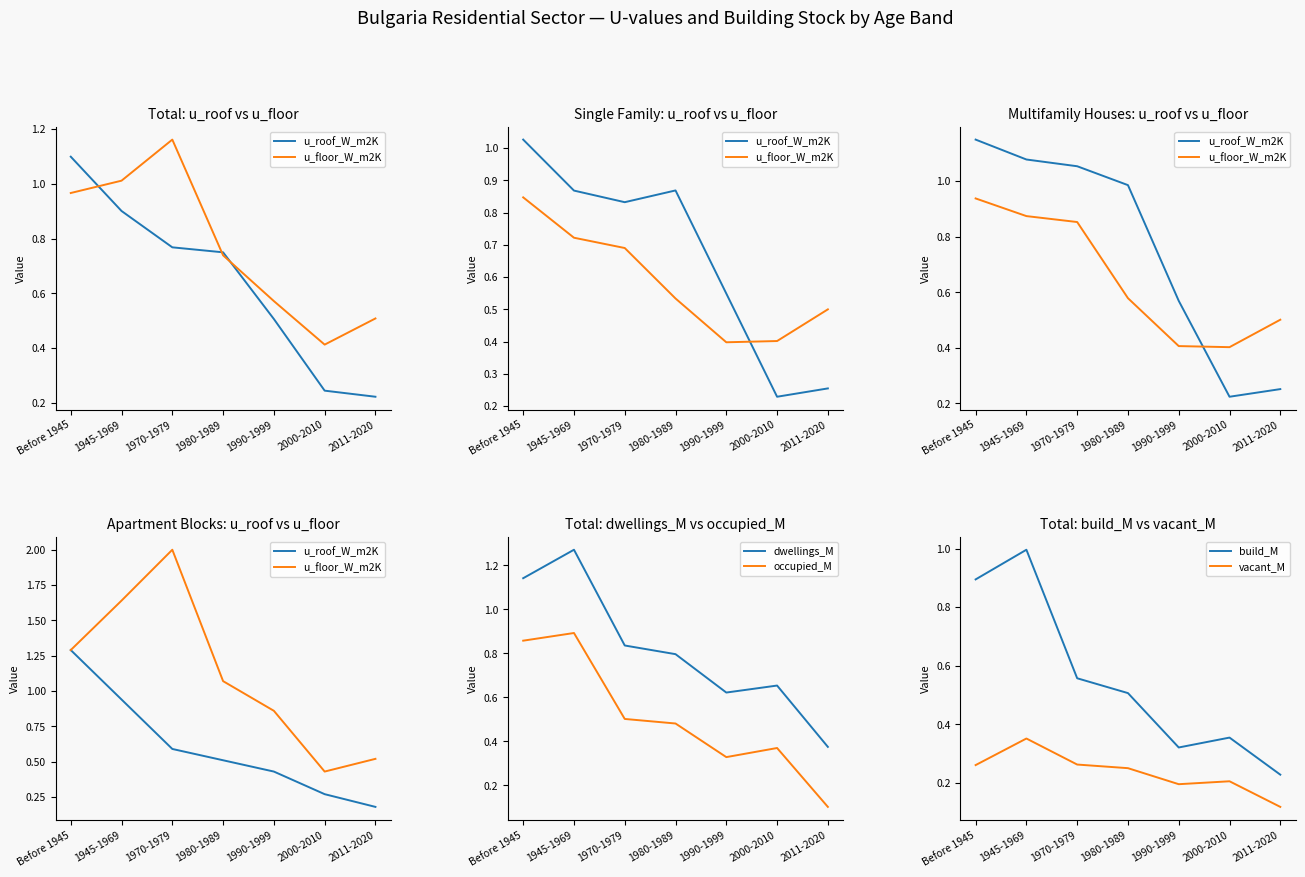

Where is vacant_M nearest to the value 0?

2011-2020